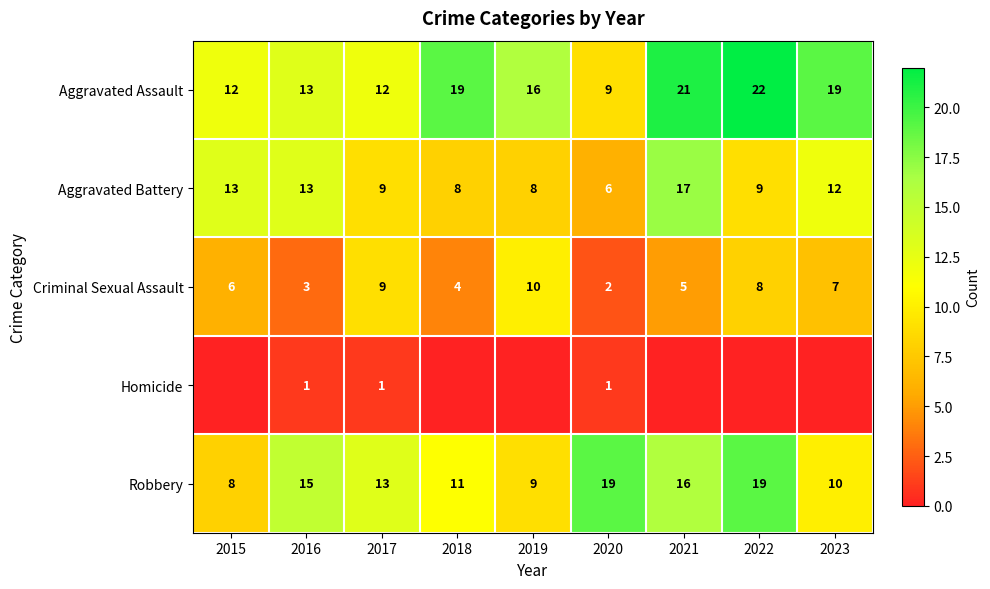

What is the spread (max minus min) of values at 2017?

12